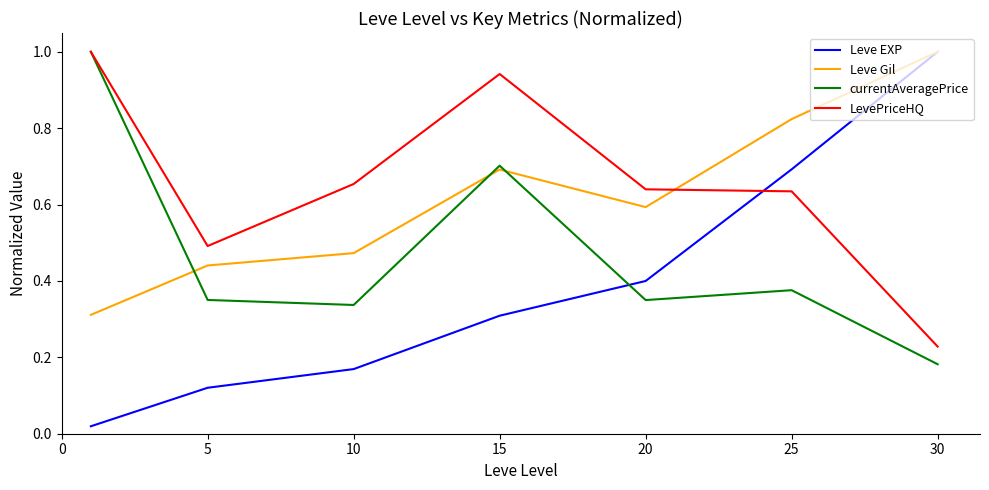

After their last crossing, which series has the higher values: Leve EXP or LevePriceHQ?

Leve EXP